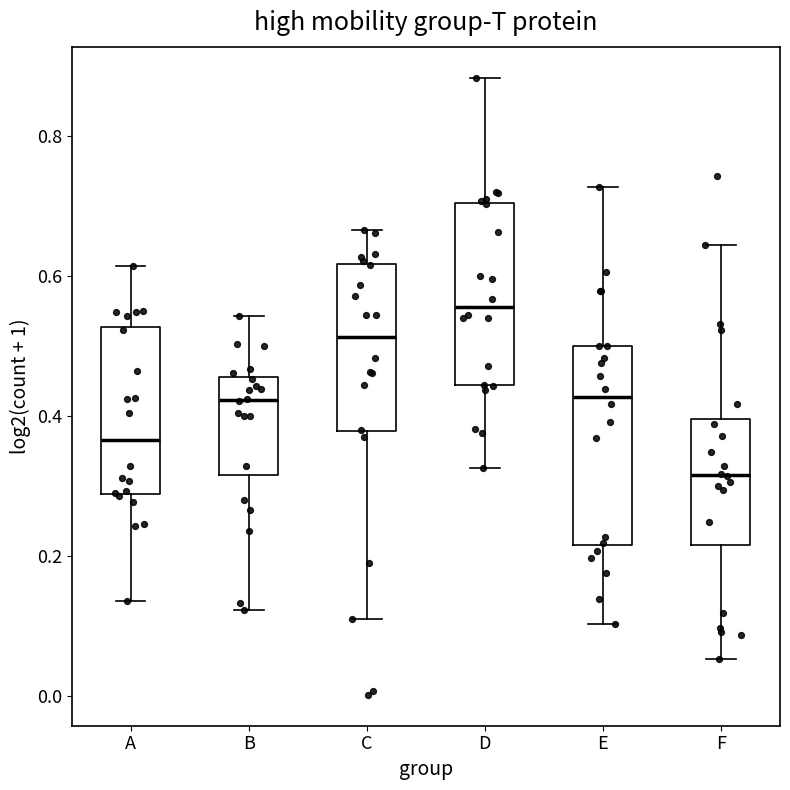

Comparing the boxes themselves (not the whiskers), which one is the tallest?

E